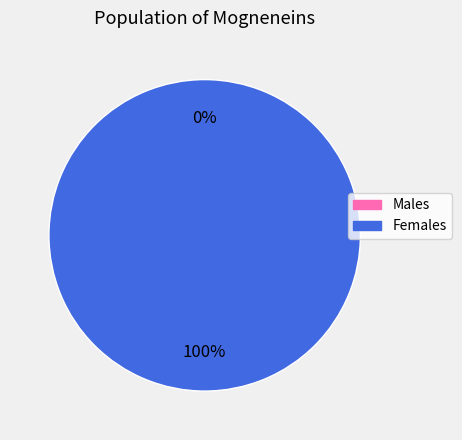

Is it true that 0 is 0% of the pie?

True